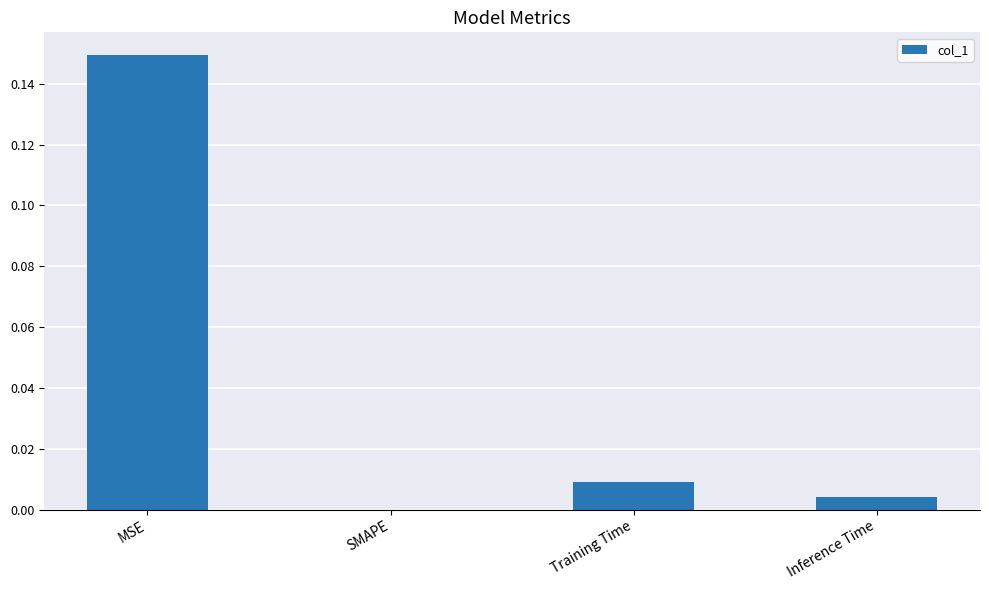

The value at Inference Time is 0.0. True or false?

True